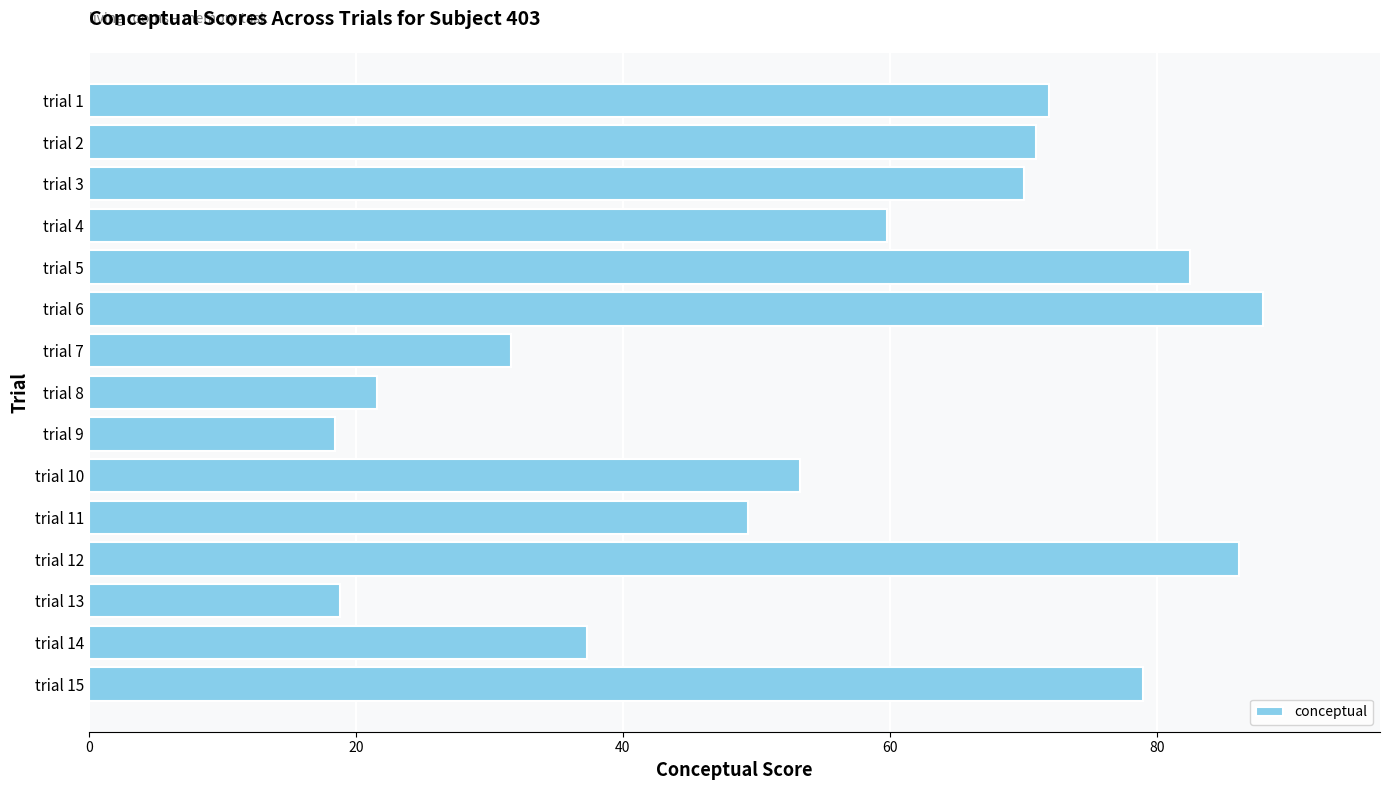

True or false: the data shows 111.3 at trial 3.

False